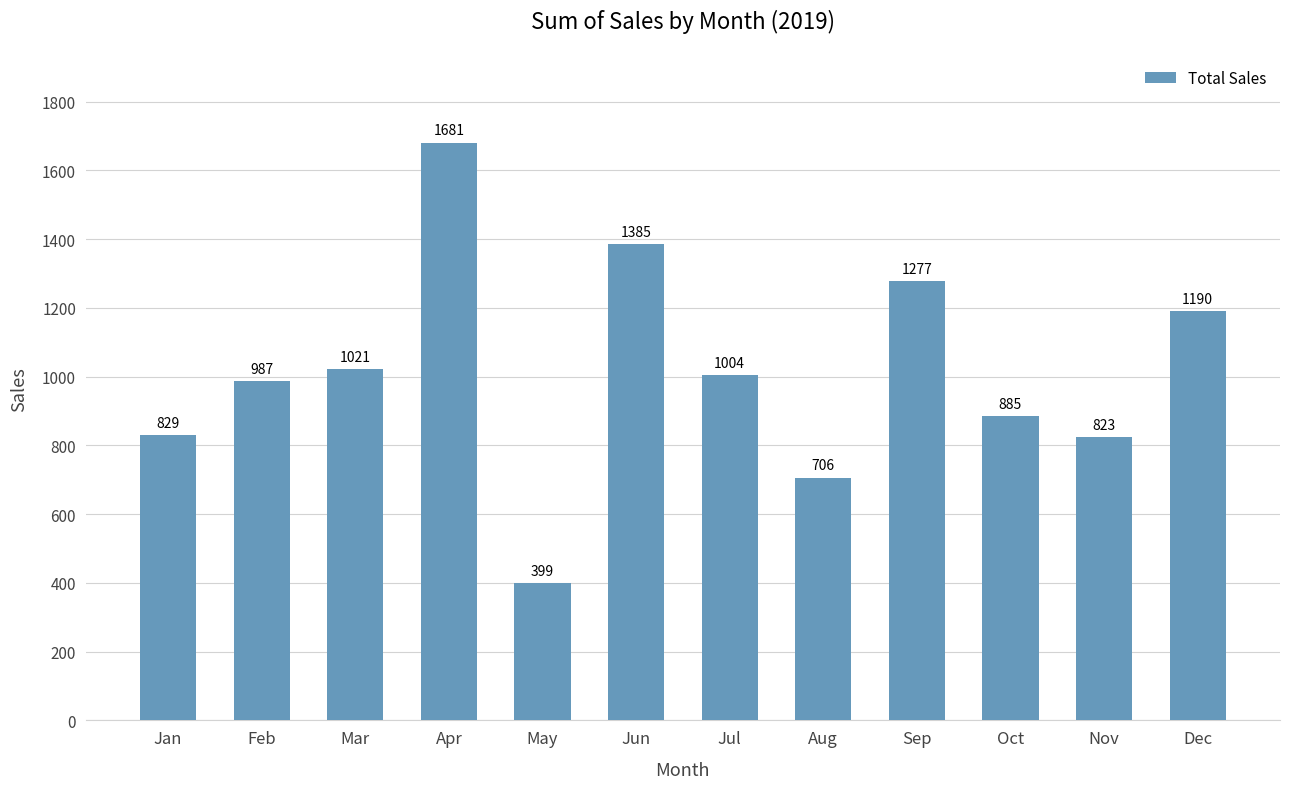

Read the value at Aug.

706.3